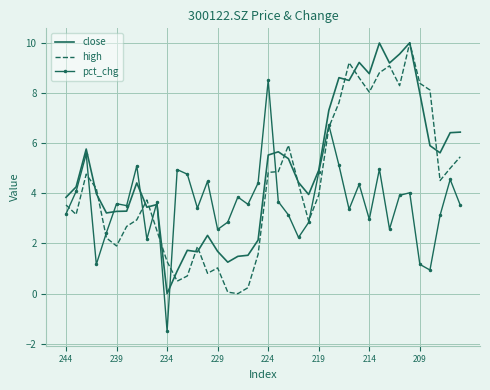

What is the sum of all high values?

174.2